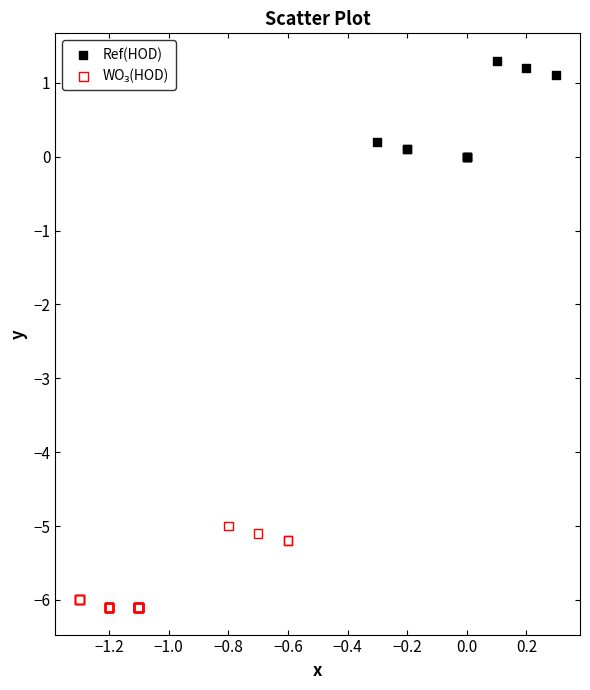

Which series reaches the maximum Y coordinate?

Ref(HOD)